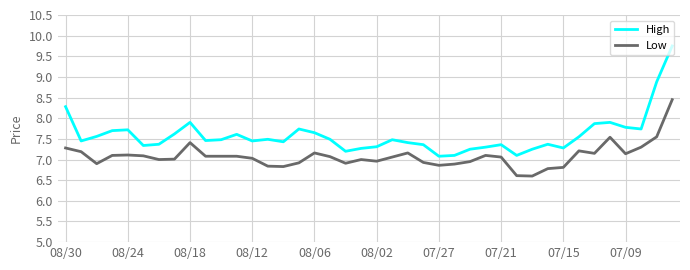

Which series has the largest range (max minus min)?

High